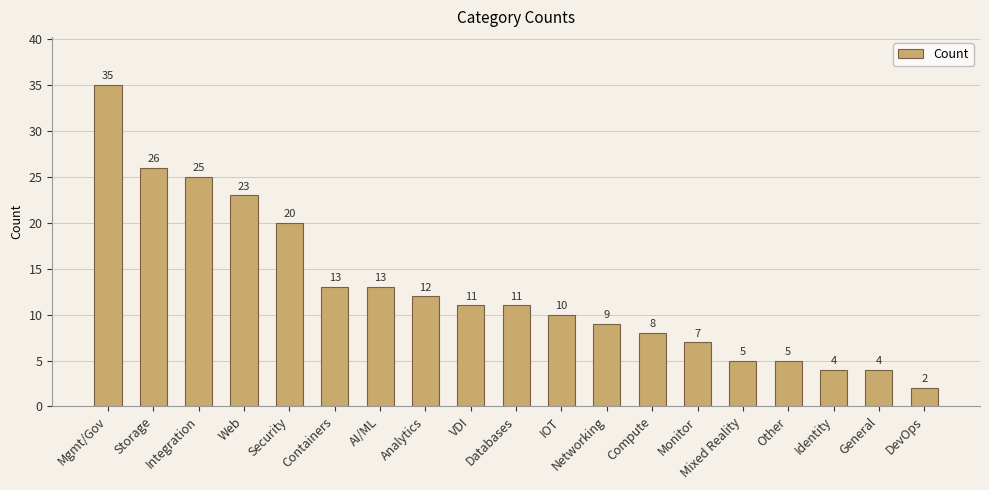

At which label is the value closest to 18?

Security